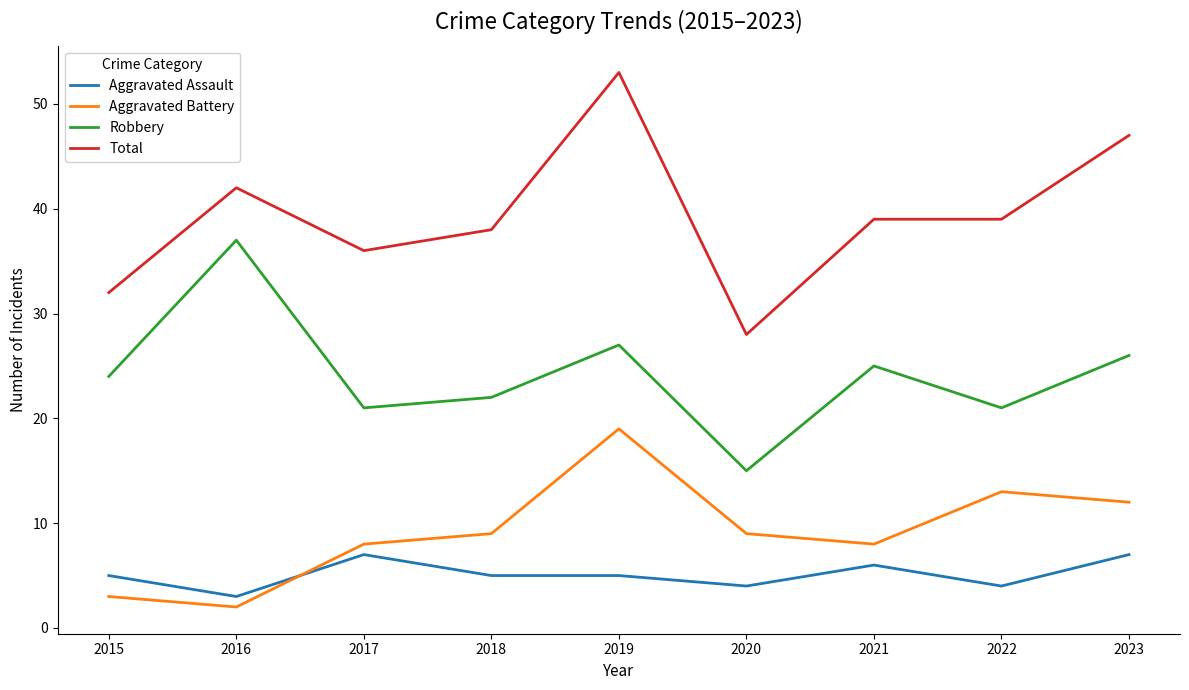

The Total series shows 28 at 2020. True or false?

True